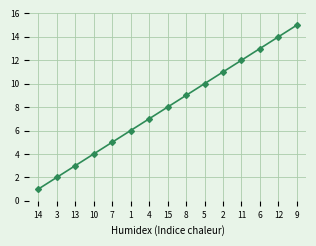

What is the difference between the maximum and second lowest values?

13